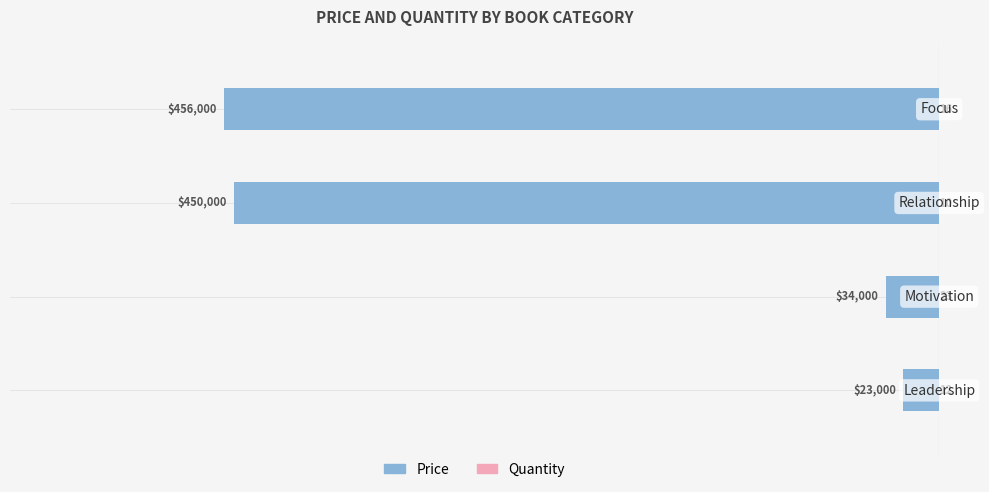

Is it true that price equals -596380 at 3?

False